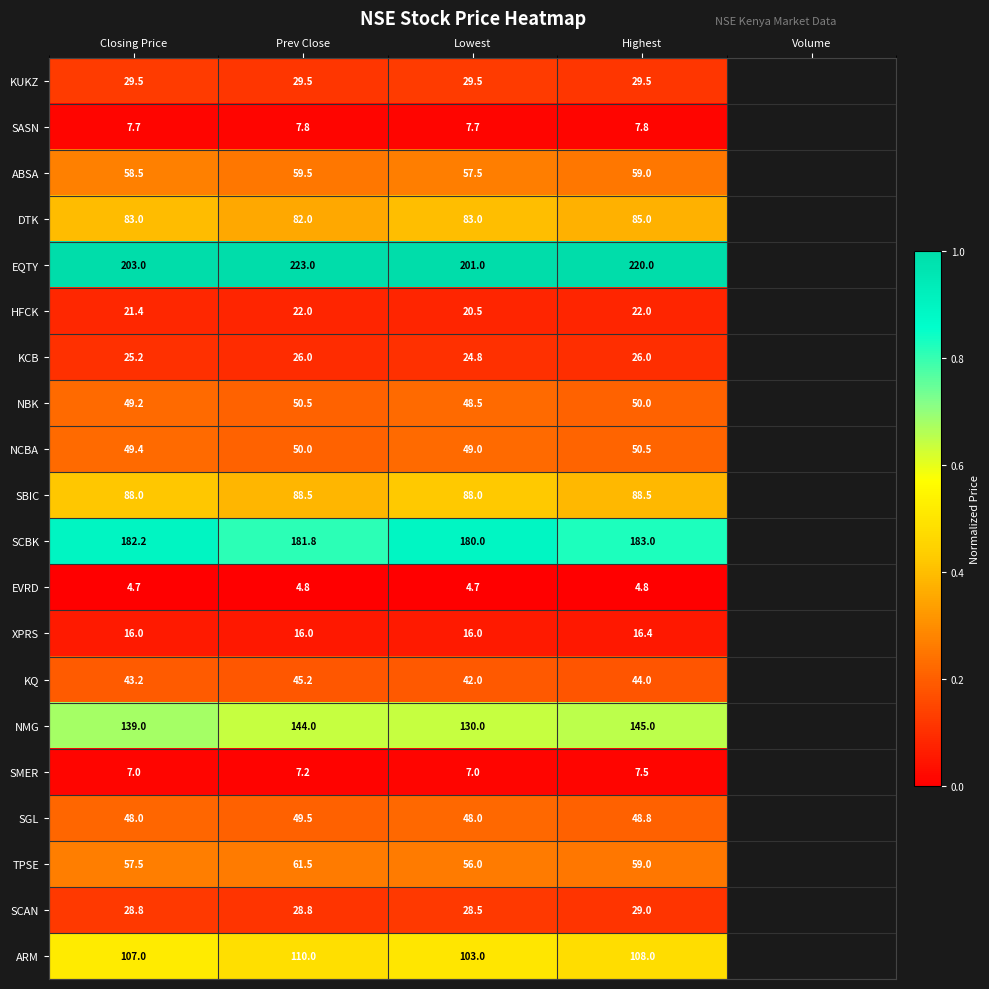

Count the SBIC values in the range 88 to 89.

4